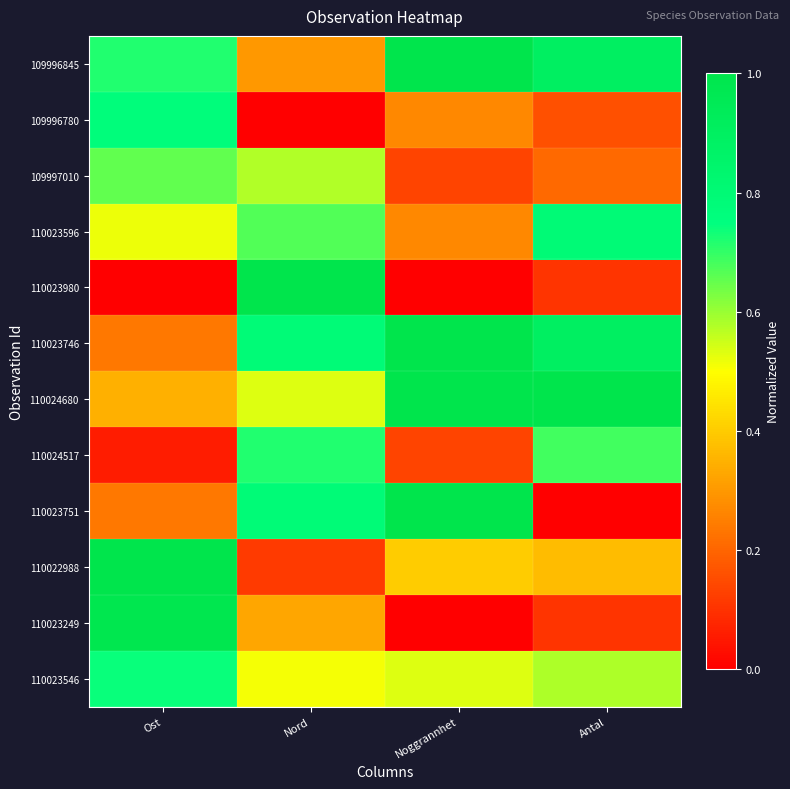

Between Ost and Noggrannhet, which is larger?

Noggrannhet